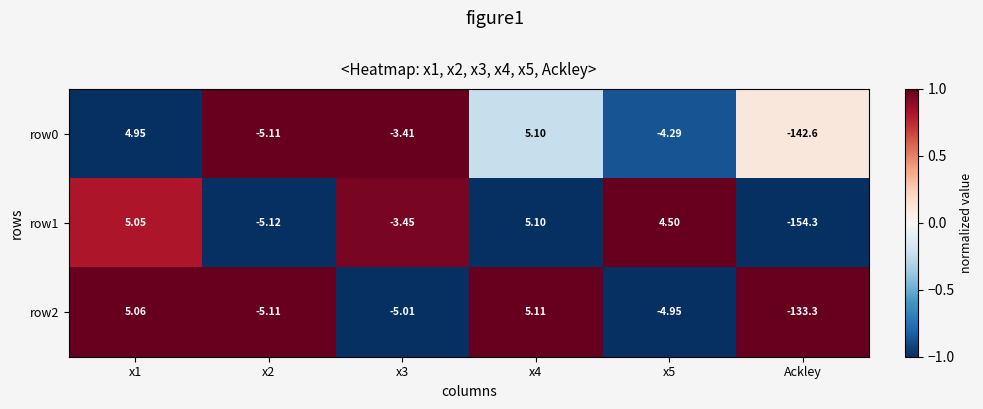

At which label does row0 reach its minimum?

Ackley